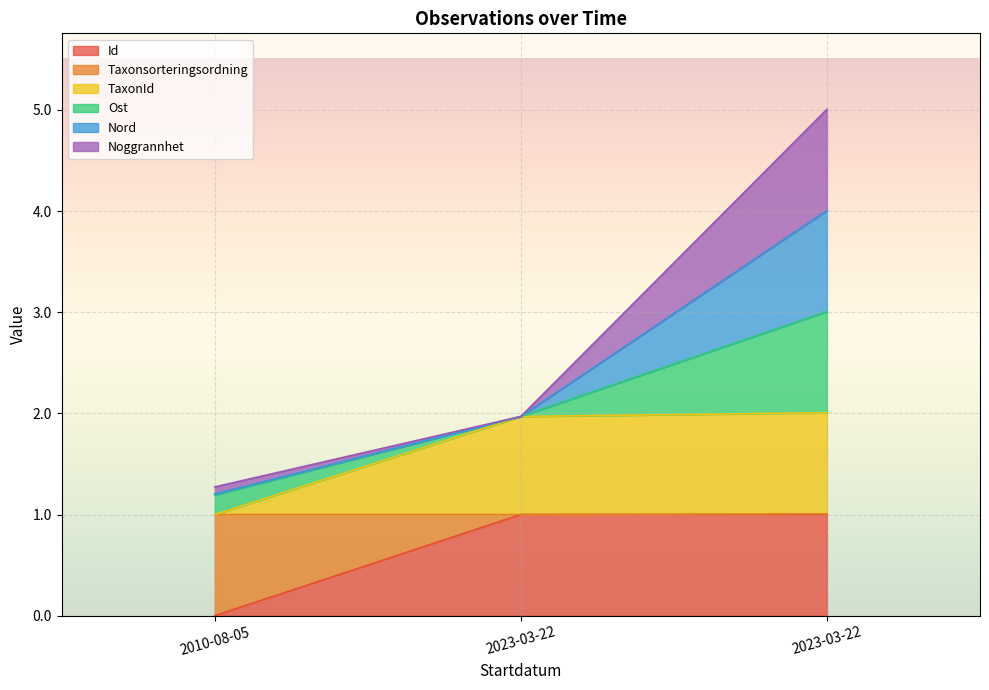

At how many categories does at least one series exceed 0?

3